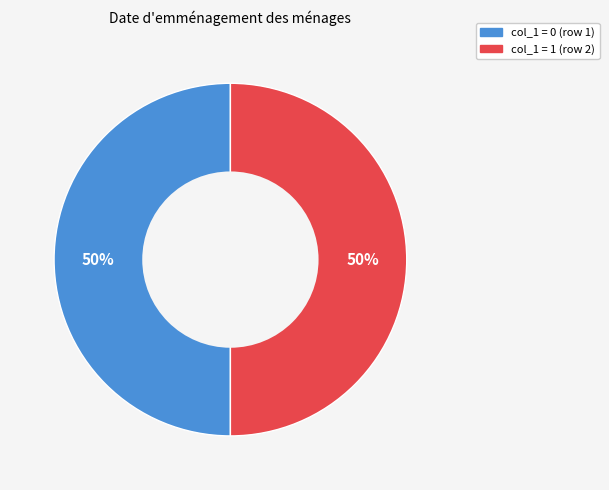

To the nearest percent, what is the average slice percentage?

50%